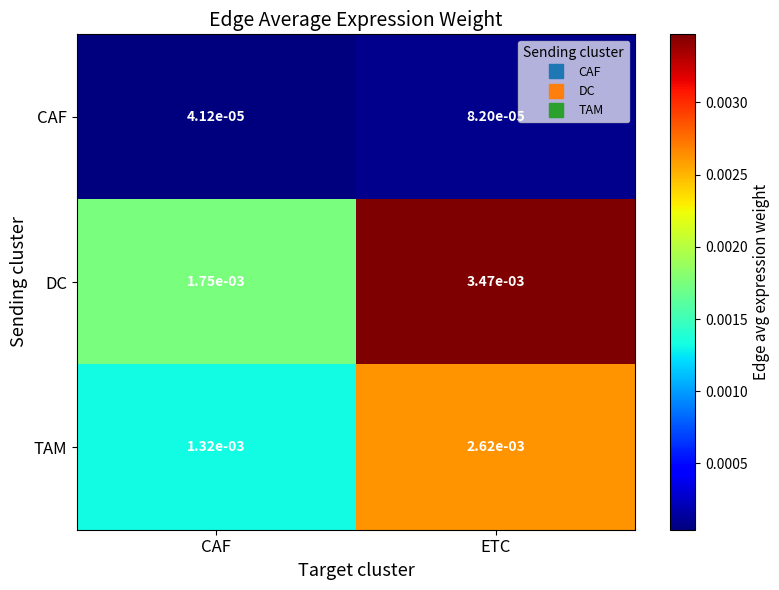

At how many categories does at least one series exceed 0?

2